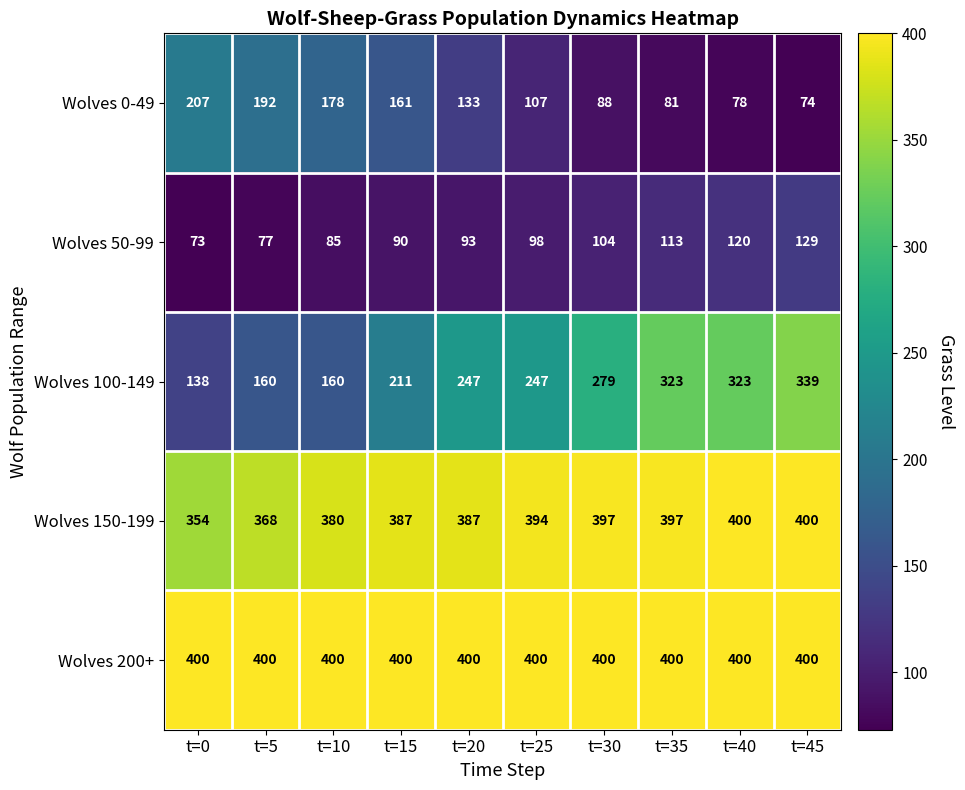

At how many categories does at least one series exceed 152?

10